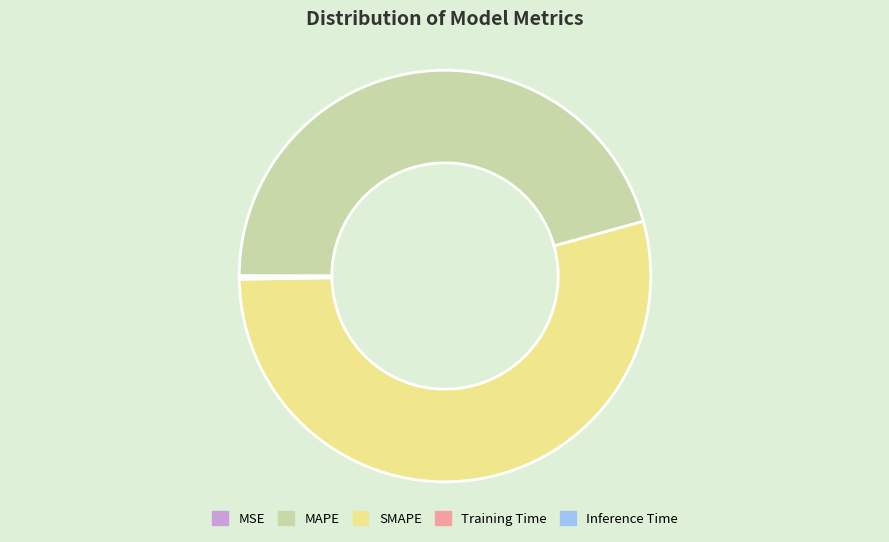

Does any single category account for the majority?

Yes